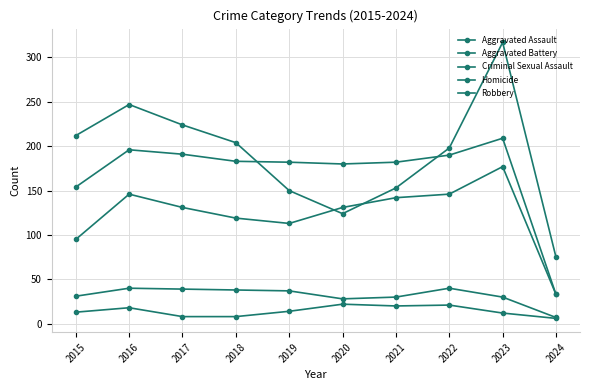

How many categories are shown in the chart?

10